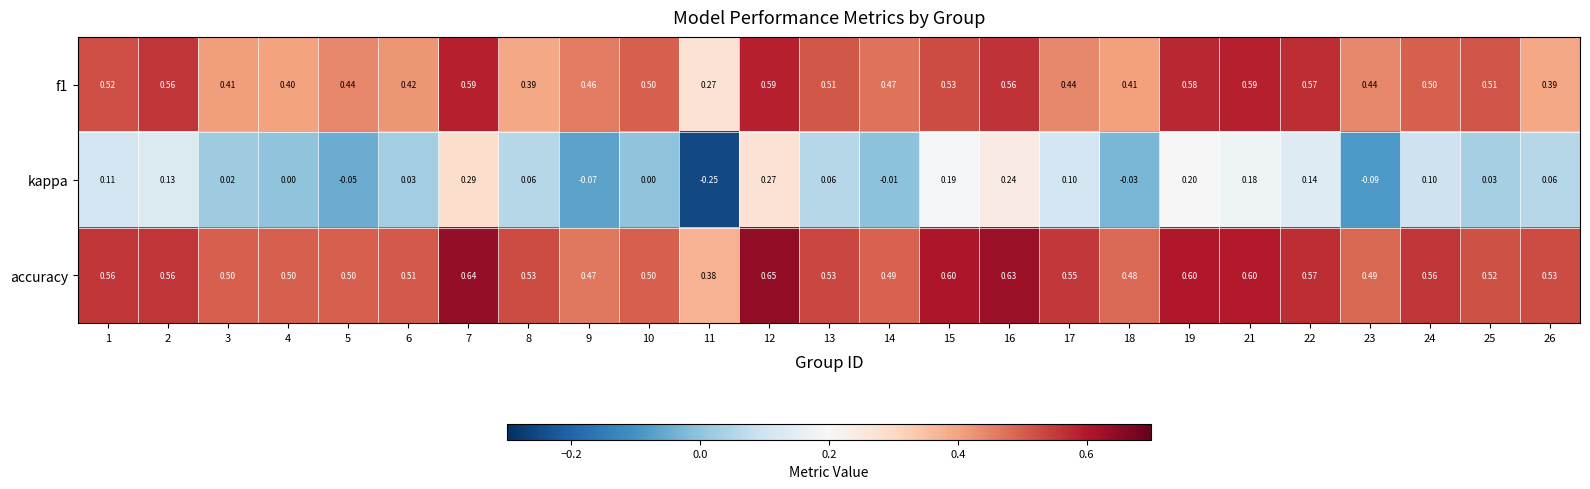

Is the value of kappa at 3 greater than the value of accuracy at 11?

No